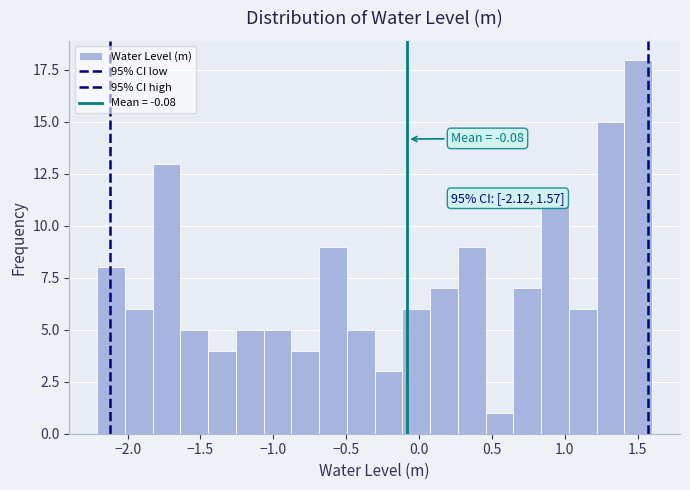

Around what value on the x-axis is the tallest bar? Give the approximate position of its centre, as read against the axis.

1.50